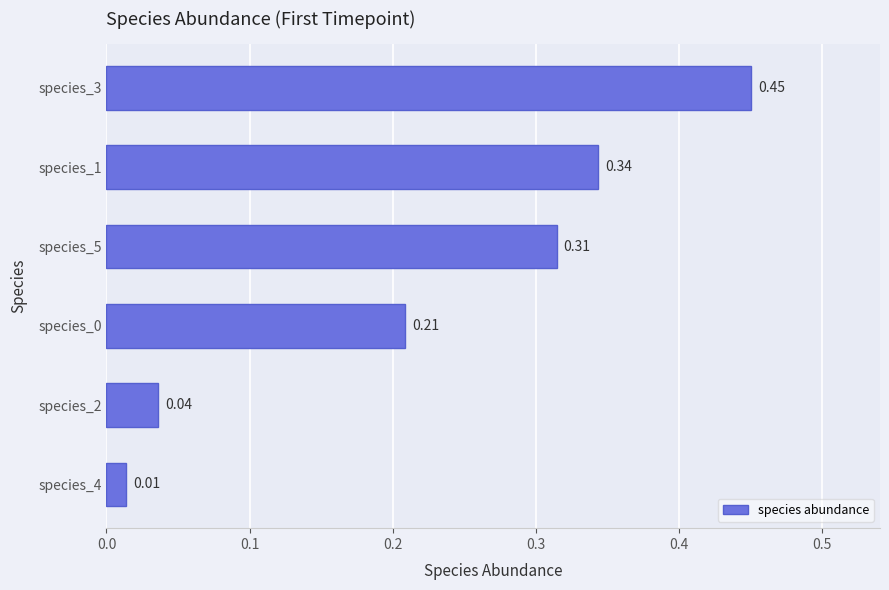

What is the difference between the maximum and second lowest values?

0.4